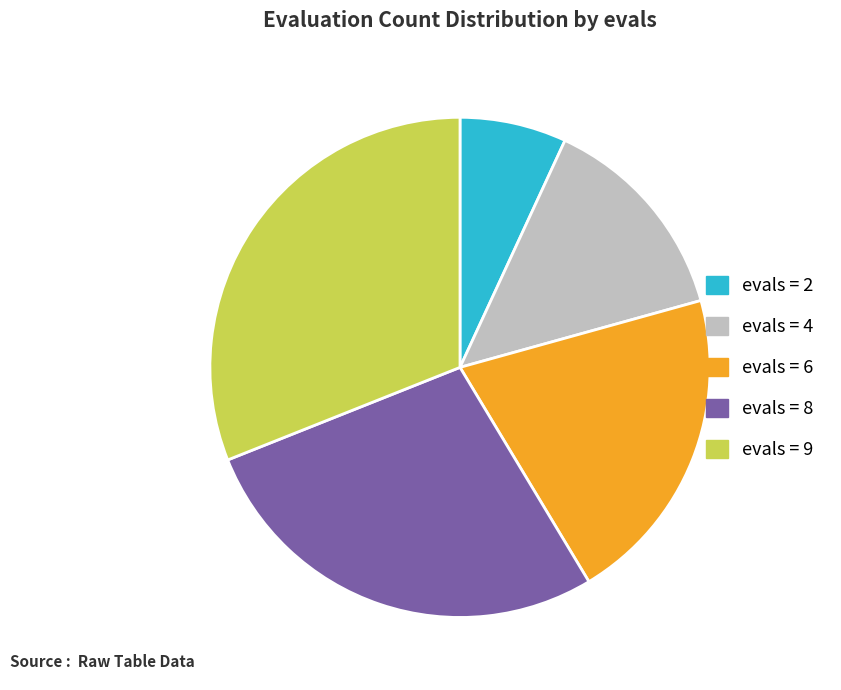

Is there any slice that represents more than half of the pie?

No